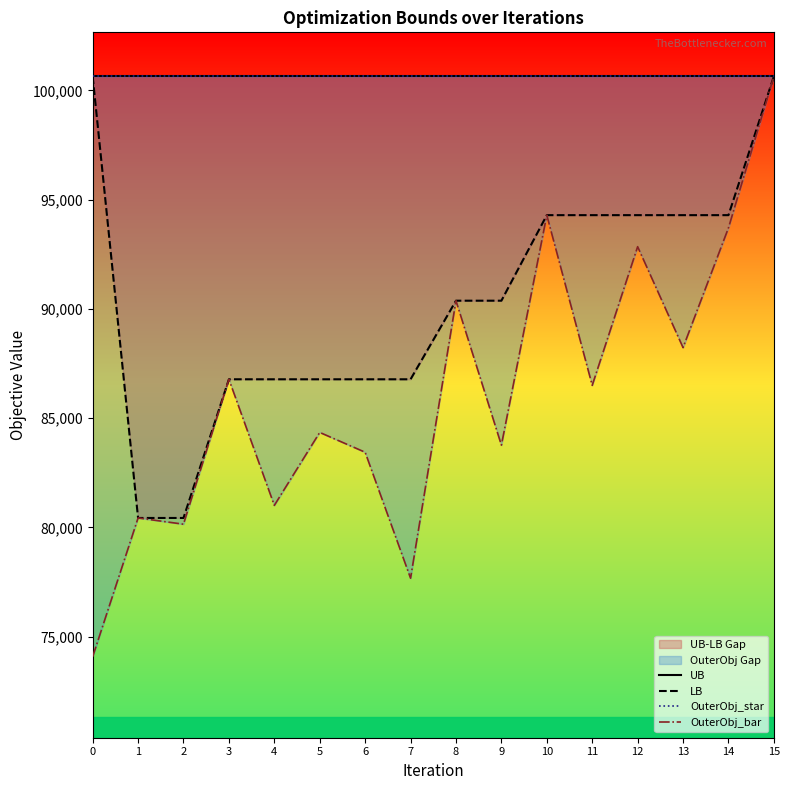

True or false: UB and OuterObj_bar intersect in this chart.

False